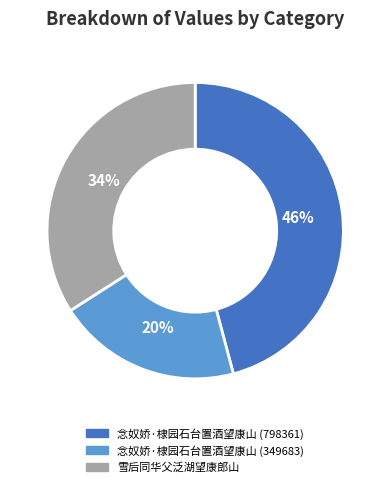

Which slice is the smallest?

念奴娇·棣园石台置酒望康山 (349683)